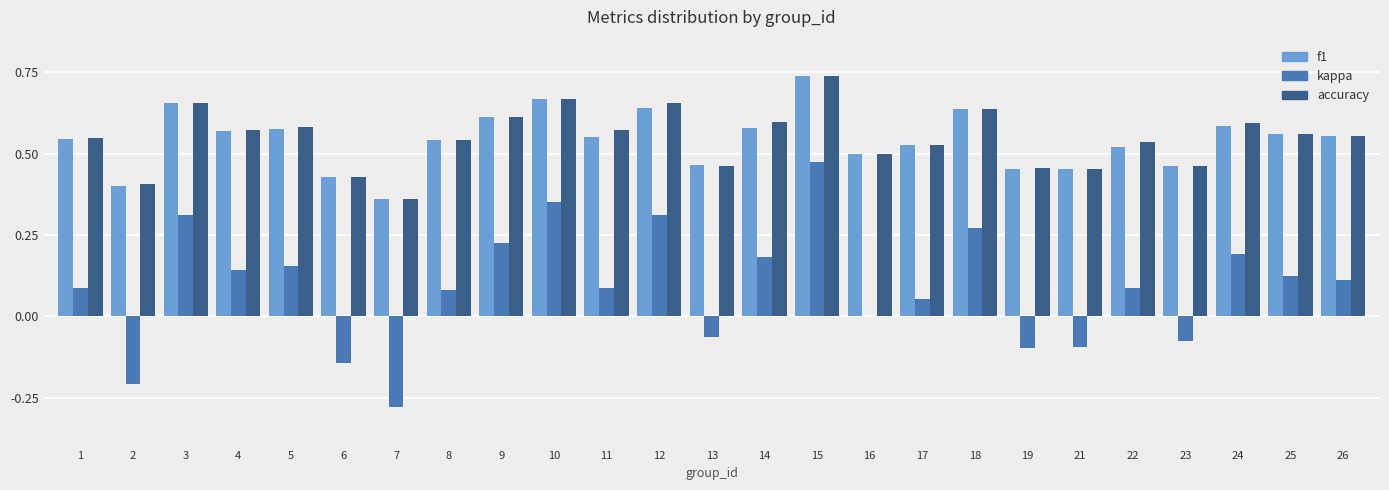

At which category is the sum across all series the highest?

15